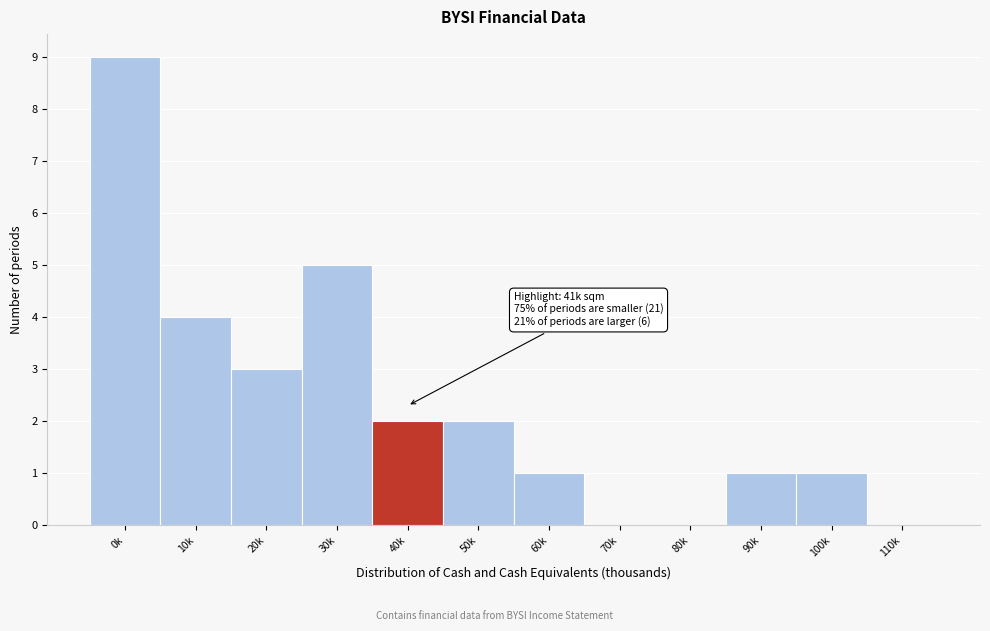

Reading left to right, list all the values displayed in this chart.

0k=9	10k=4	20k=3	30k=5	40k=2	50k=2	60k=1	70k=0	80k=0	90k=1	100k=1	110k=0